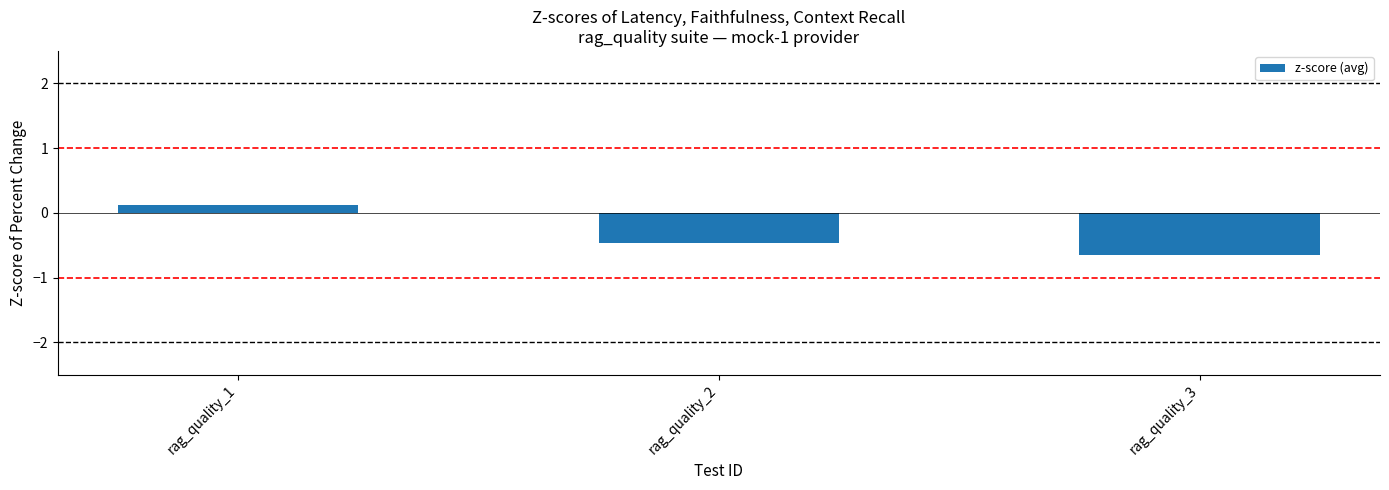

List the labels in order of value, smallest first.

rag_quality_3, rag_quality_2, rag_quality_1